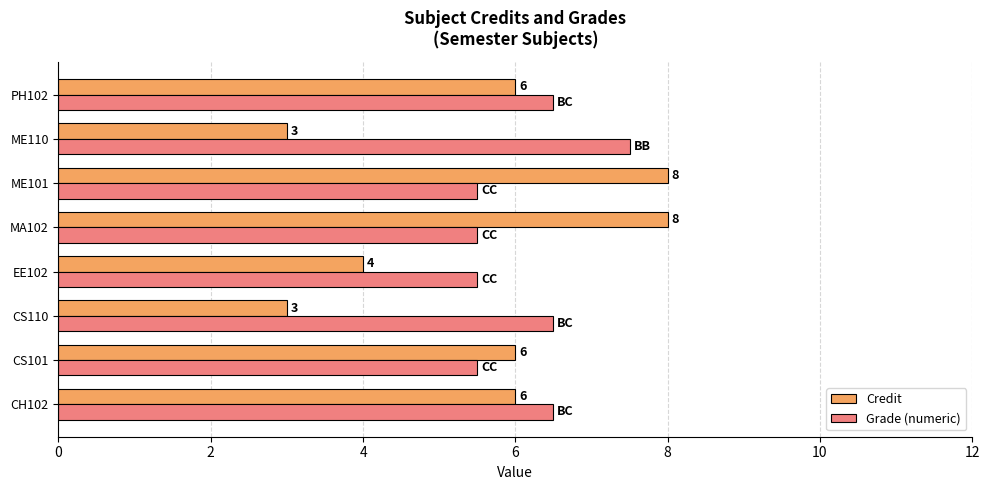

What is the minimum value for Credit?

3.0